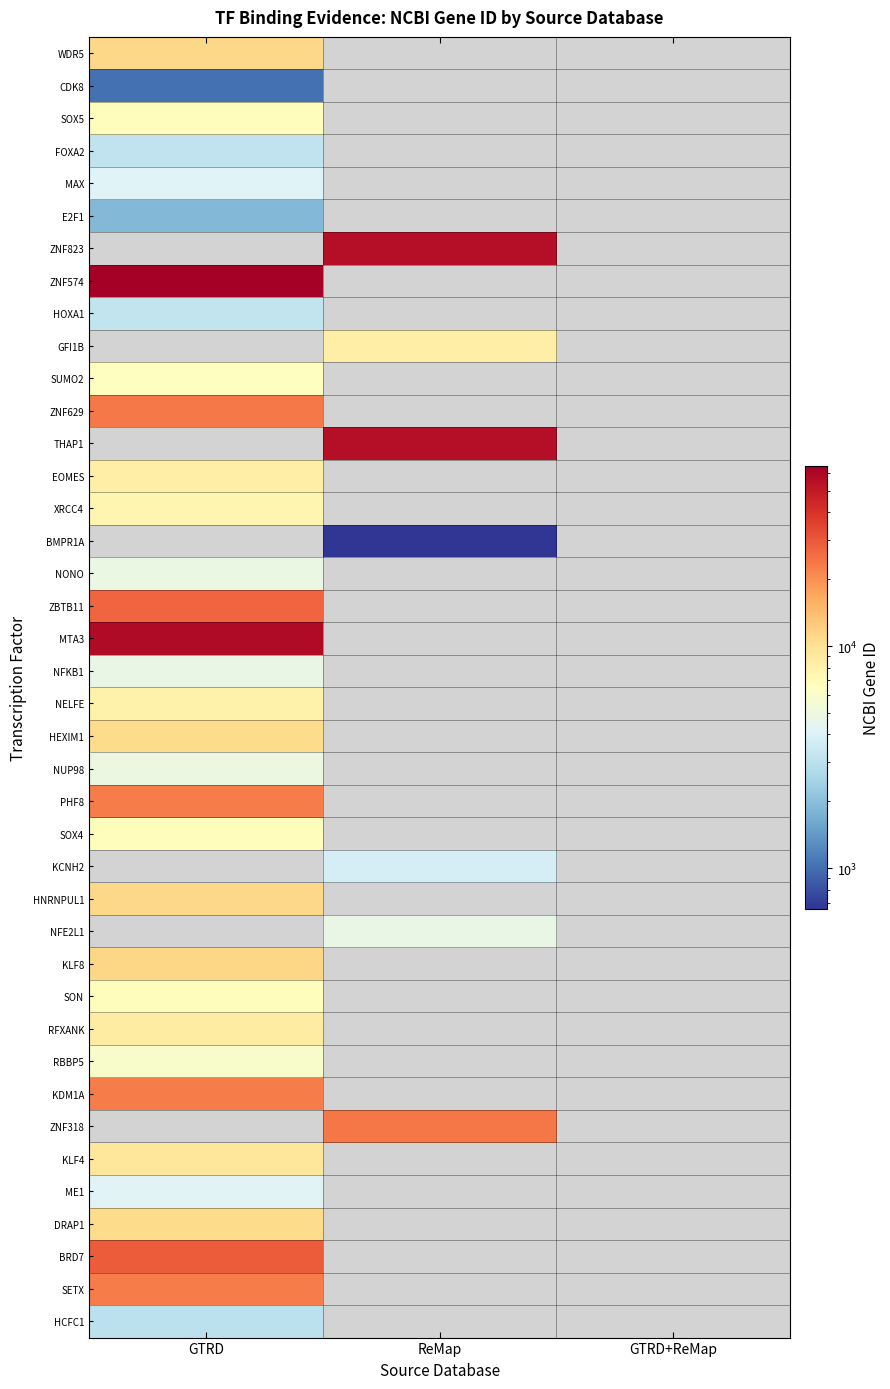

At how many categories does at least one series exceed 46145?

2